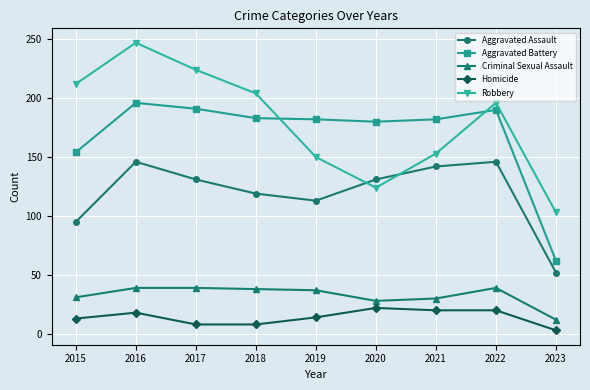

What is the difference between the Homicide values at 2020 and 2016?

4